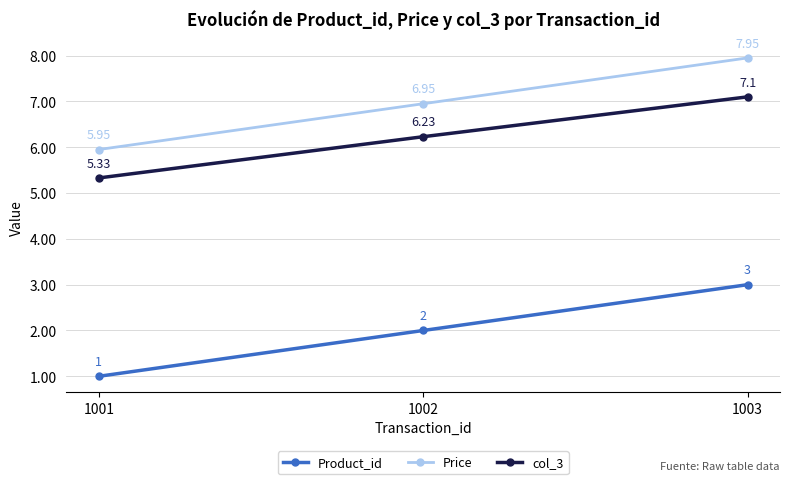

List the labels in order of col_3 value, largest first.

1003, 1002, 1001